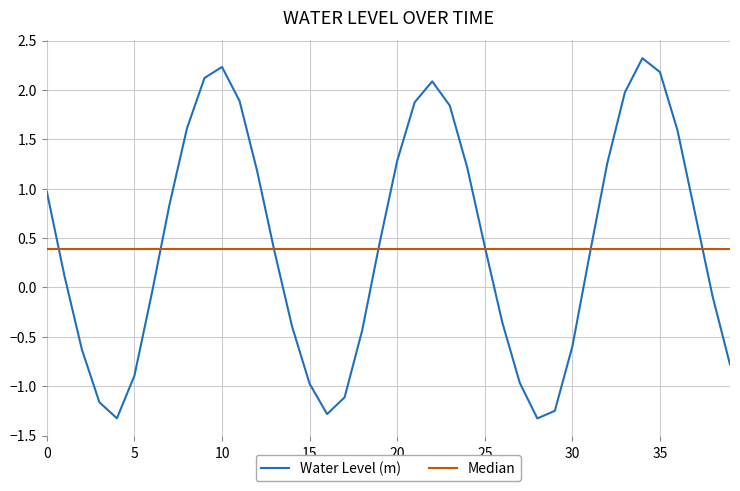

What is the maximum value shown in the chart?

2.3